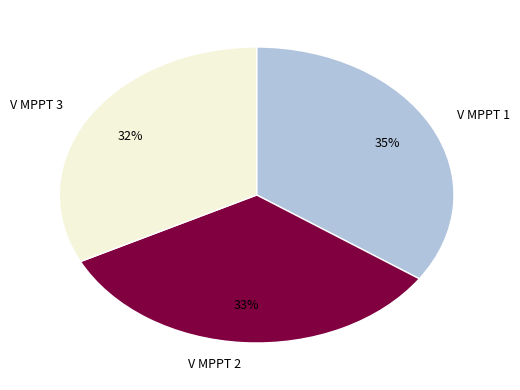

What is the smallest slice in the pie chart?

V MPPT 3